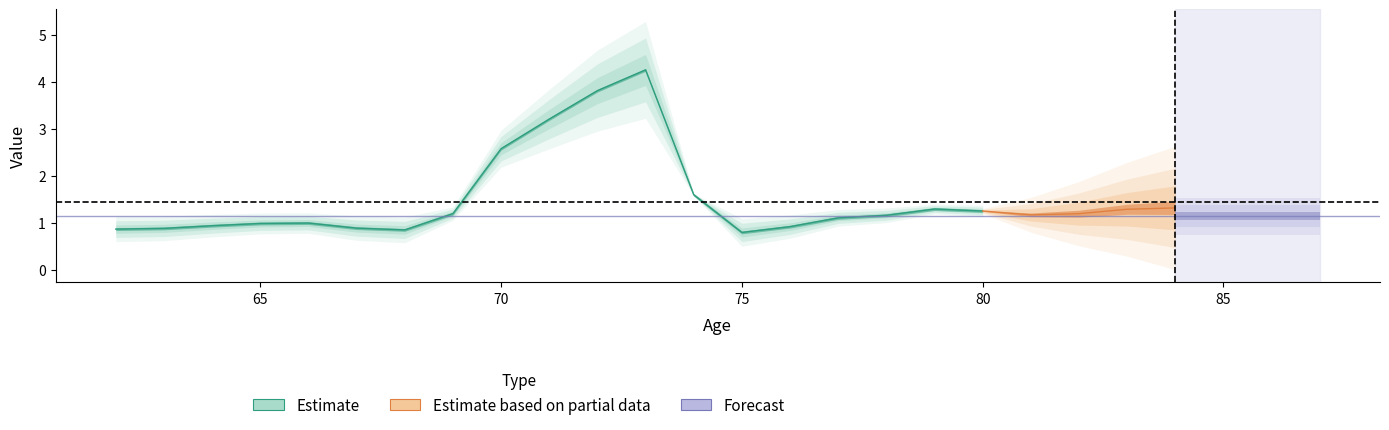

What is the sum of all values?

37.7